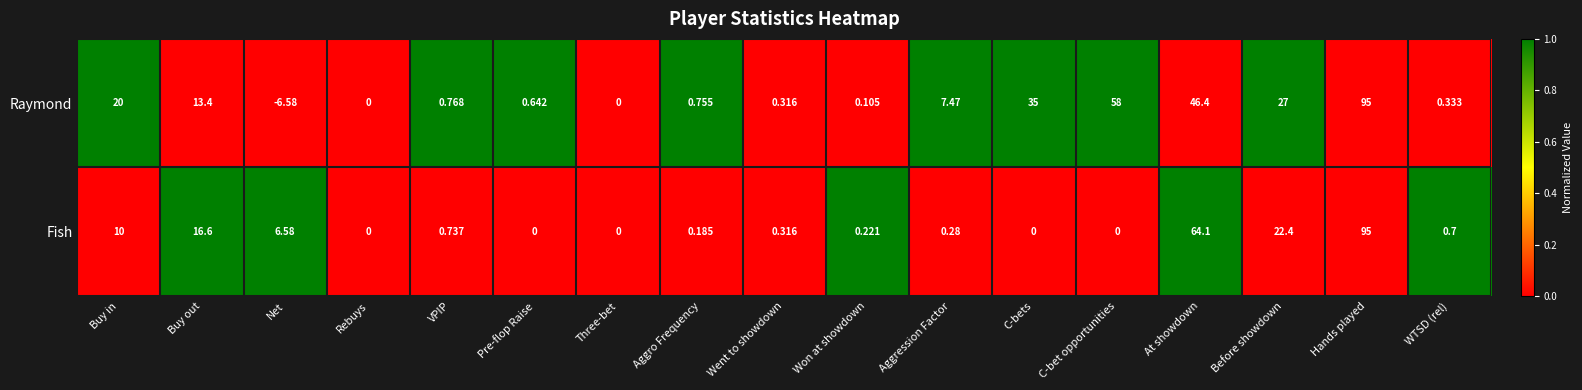

How many data points in Raymond are less than 0?

1